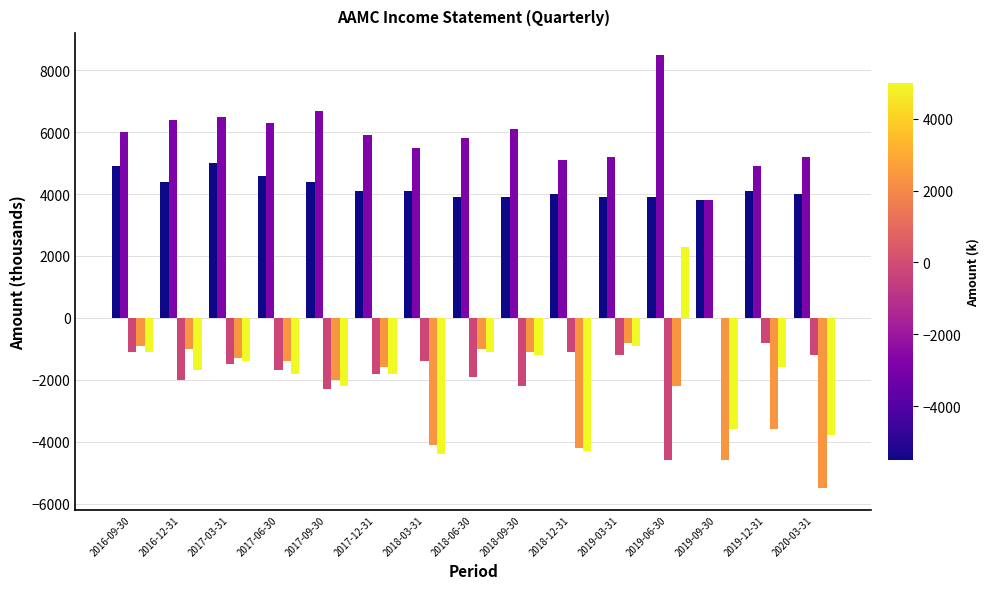

Which label corresponds to the largest value in the chart?

2019-06-30